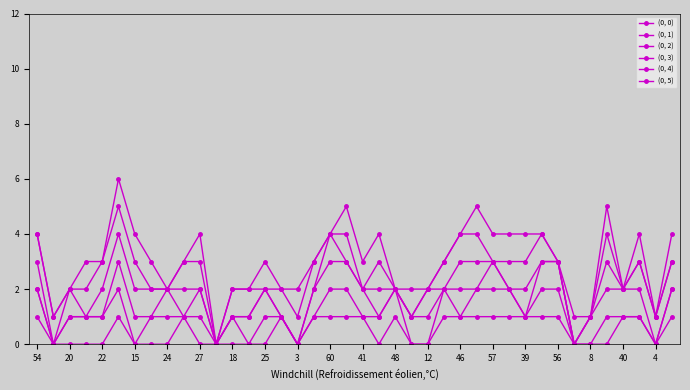

Reading left to right, transcribe all the data shown in this chart.

(0, 0): 1	0	0	0	0	1	0	0	0	1	0	0	0	0	0	1	0	1	1	1	1	0	1	0	0	1	1	1	1	1	1	1	1	0	0	0	1	1	0	1
(0, 1): 2	0	1	1	1	2	0	1	1	1	1	0	1	0	1	1	0	1	2	2	1	1	2	0	0	2	1	2	2	2	1	2	2	0	0	1	1	1	0	2
(0, 2): 2	0	1	1	1	3	1	1	2	1	2	0	1	1	2	1	0	2	3	3	2	1	2	1	1	2	2	2	3	2	1	3	3	0	1	2	2	2	0	2
(0, 3): 3	0	2	1	2	4	2	2	2	2	2	0	1	1	2	1	0	2	4	3	2	2	2	1	2	2	3	3	3	2	2	3	3	0	1	3	2	3	1	3
(0, 4): 4	1	2	2	3	5	3	2	2	3	3	0	2	2	2	2	1	3	4	4	2	3	2	1	2	3	4	4	3	3	3	4	3	0	1	4	2	3	1	3
(0, 5): 4	1	2	3	3	6	4	3	2	3	4	0	2	2	3	2	2	3	4	5	3	4	2	2	2	3	4	5	4	4	4	4	3	1	1	5	2	4	1	4